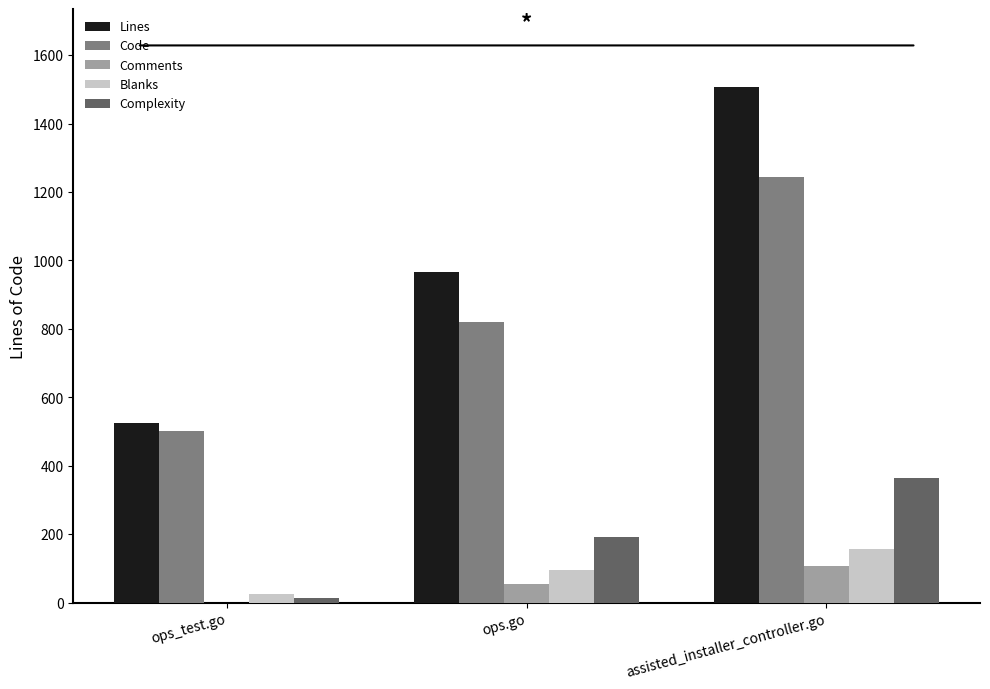

What is the sum of all Comments values?

160